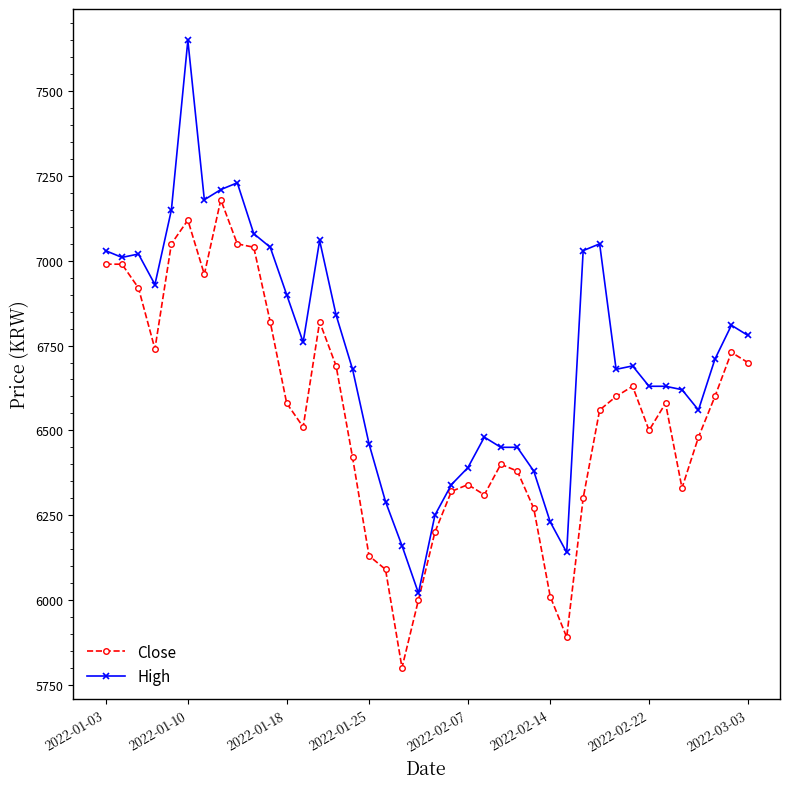

Reading left to right, list all the values displayed in this chart.

Close: 6990	6990	6920	6740	7050	7120	6960	7180	7050	7040	6820	6580	6510	6820	6690	6420	6130	6090	5800	6000	6200	6320	6340	6310	6400	6380	6270	6010	5890	6300	6560	6600	6630	6500	6580	6330	6480	6600	6730	6700
High: 7030	7010	7020	6930	7150	7650	7180	7210	7230	7080	7040	6900	6760	7060	6840	6680	6460	6290	6160	6020	6250	6340	6390	6480	6450	6450	6380	6230	6140	7030	7050	6680	6690	6630	6630	6620	6560	6710	6810	6780